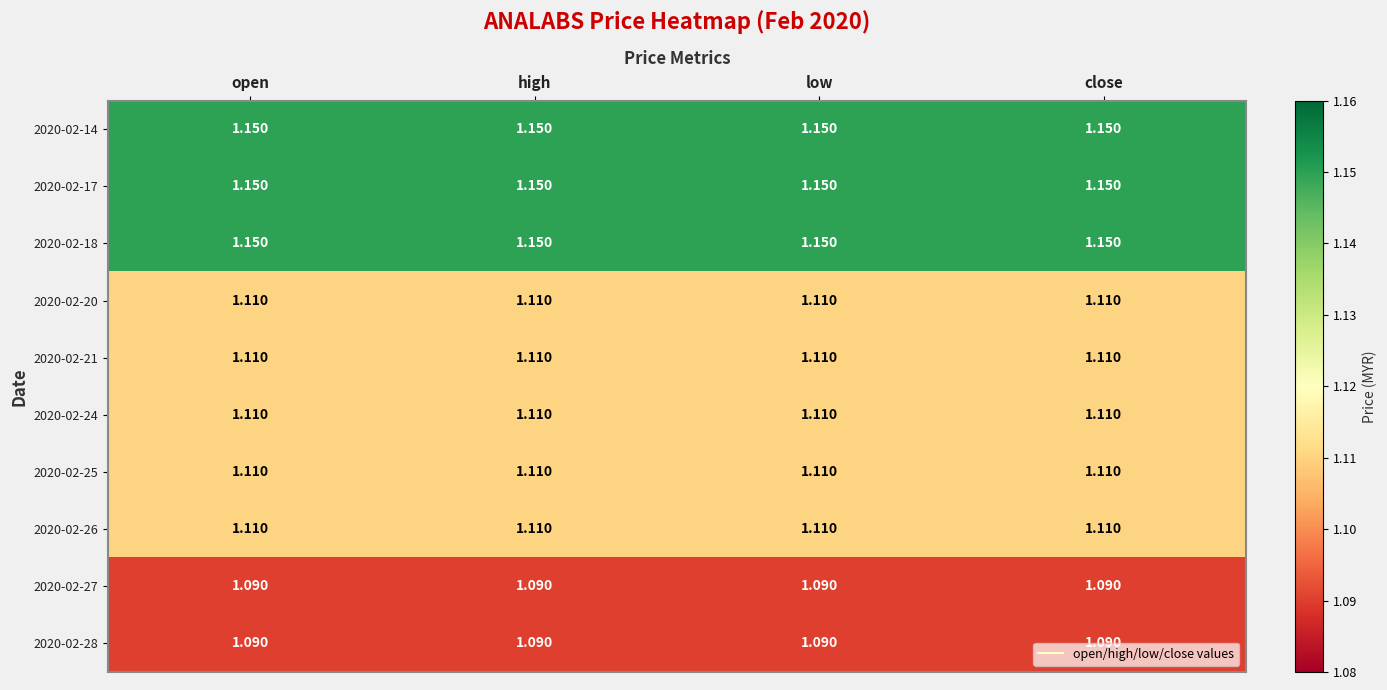

Is the value of 2020-02-17 at close greater than the value of 2020-02-25 at high?

Yes